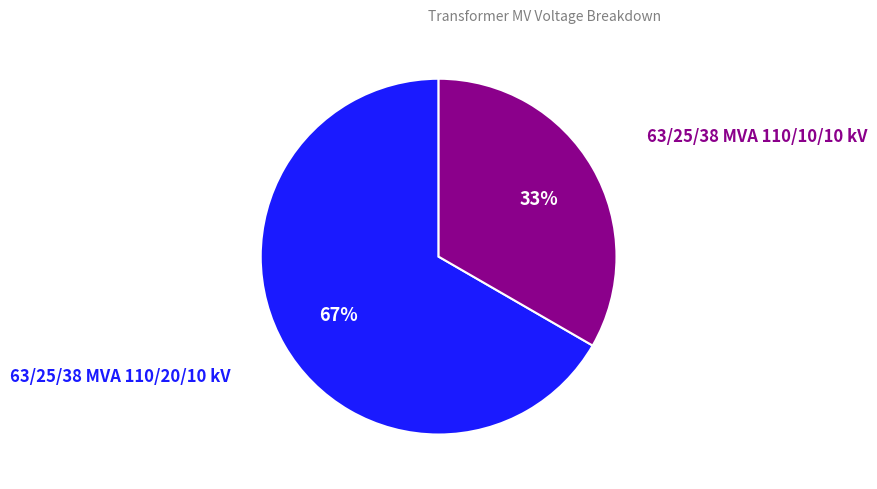

To the nearest percent, what is the average slice percentage?

50%